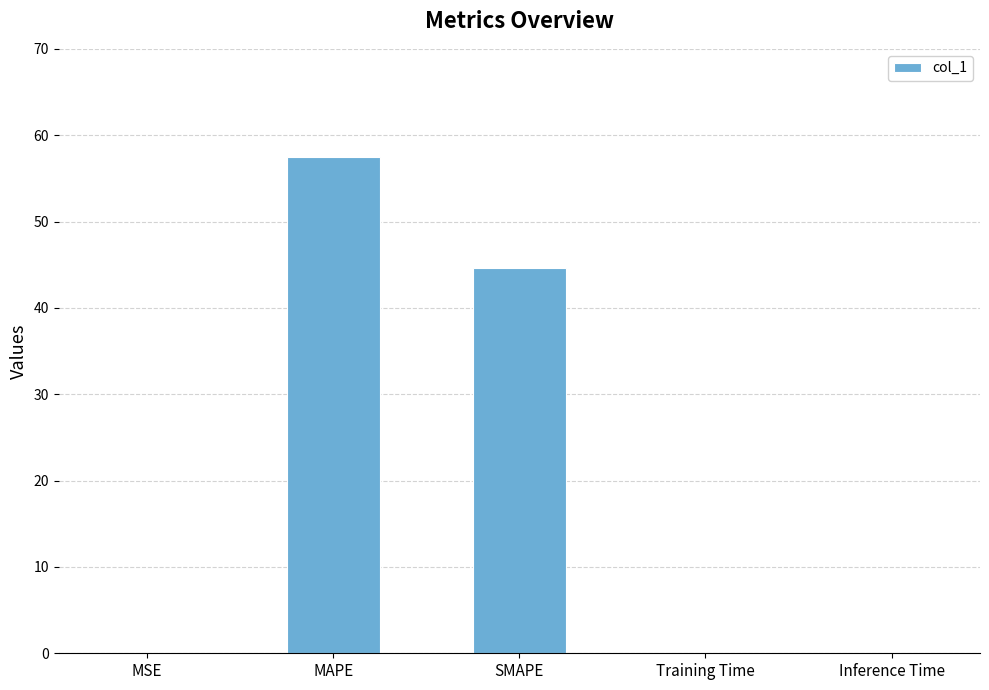

Between SMAPE and Inference Time, which is larger?

SMAPE